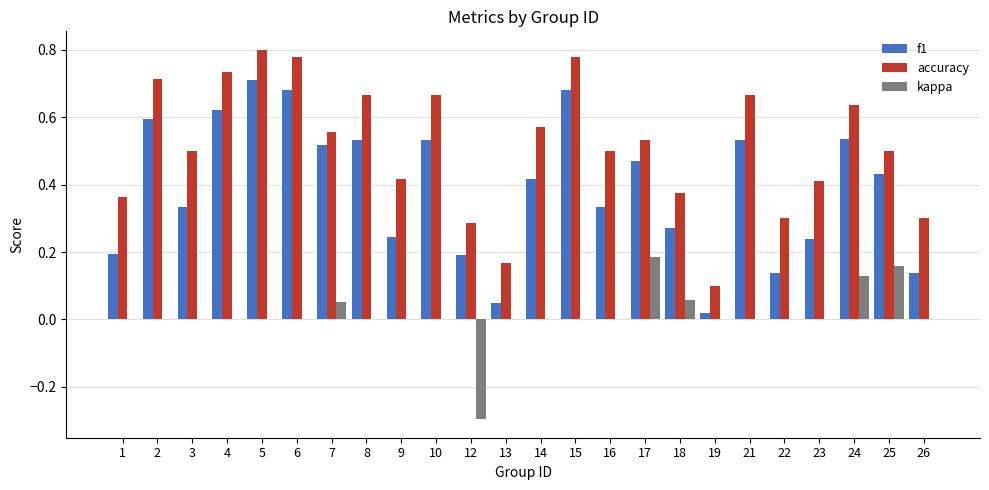

Is it true that accuracy equals 0.1 at 26?

False